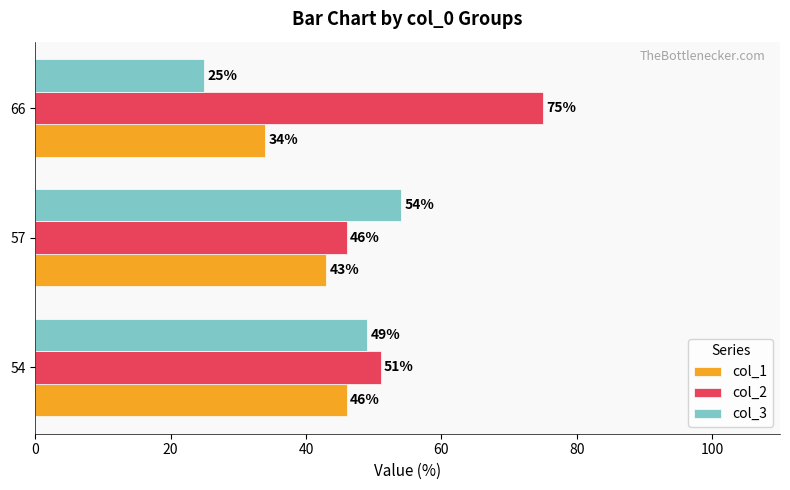

True or false: col_1 has a value of 34 at 66.

True